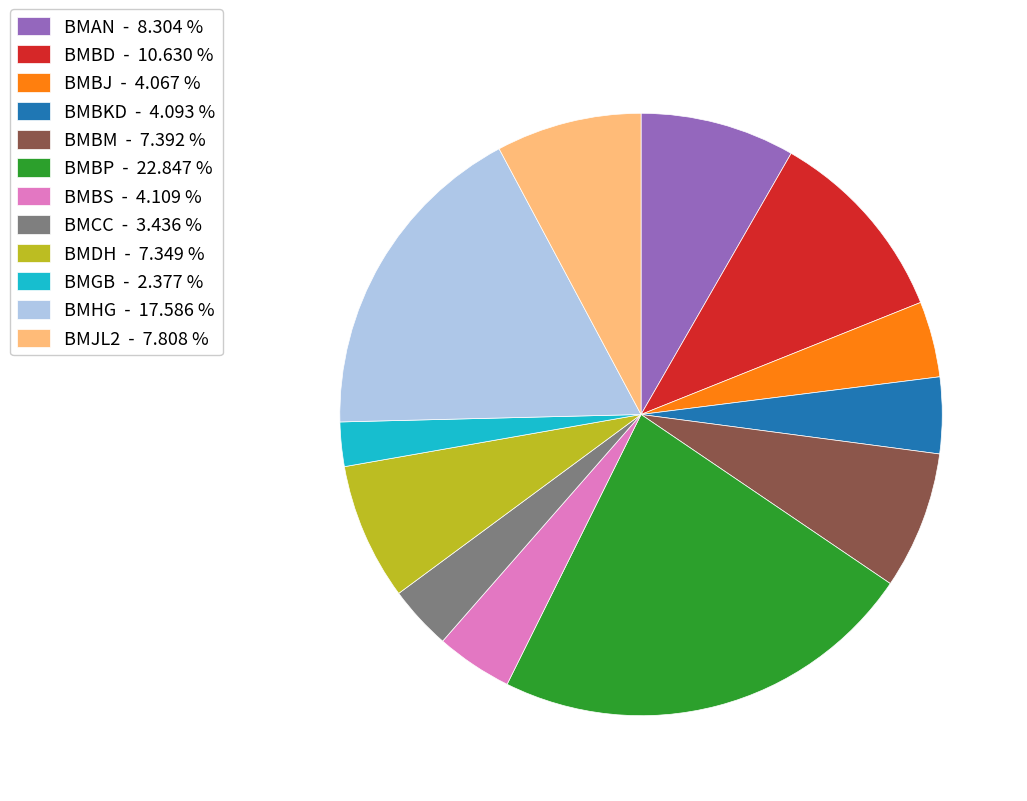

Does BMBP - 22.847 % account for over 50% of the chart?

No